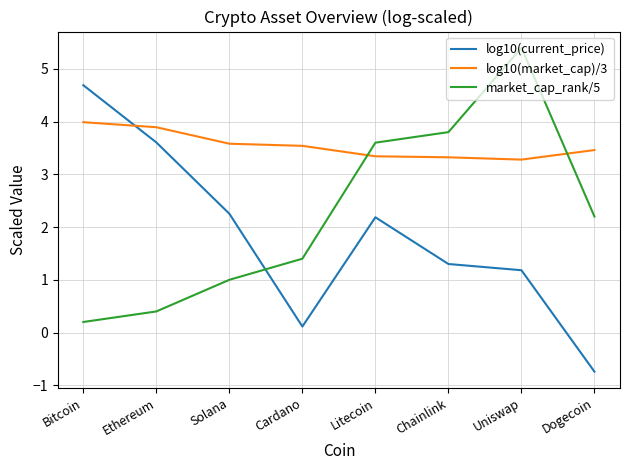

How many lines are shown in the chart?

3